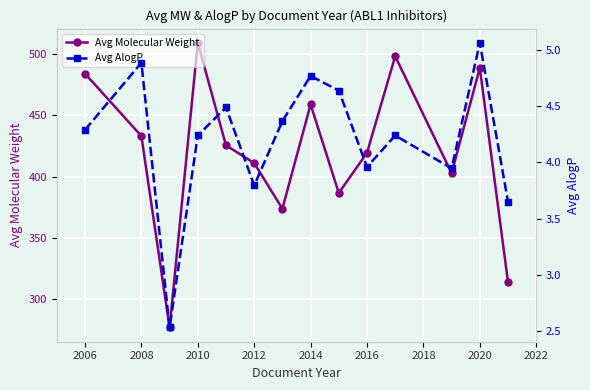

True or false: Avg AlogP and Avg Molecular Weight cross at least once.

False